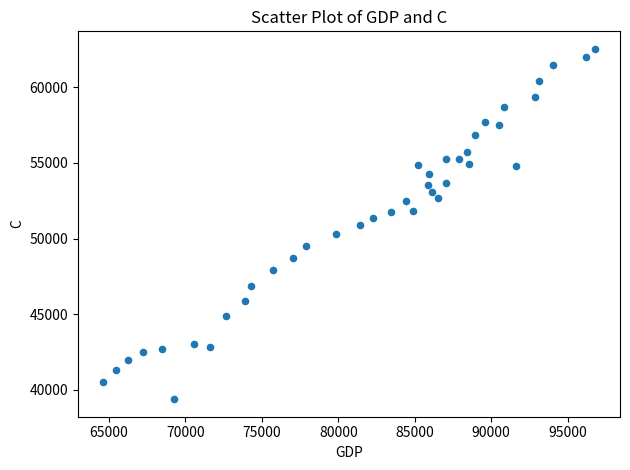

What is the range of Y values (max minus min)?

23178.9